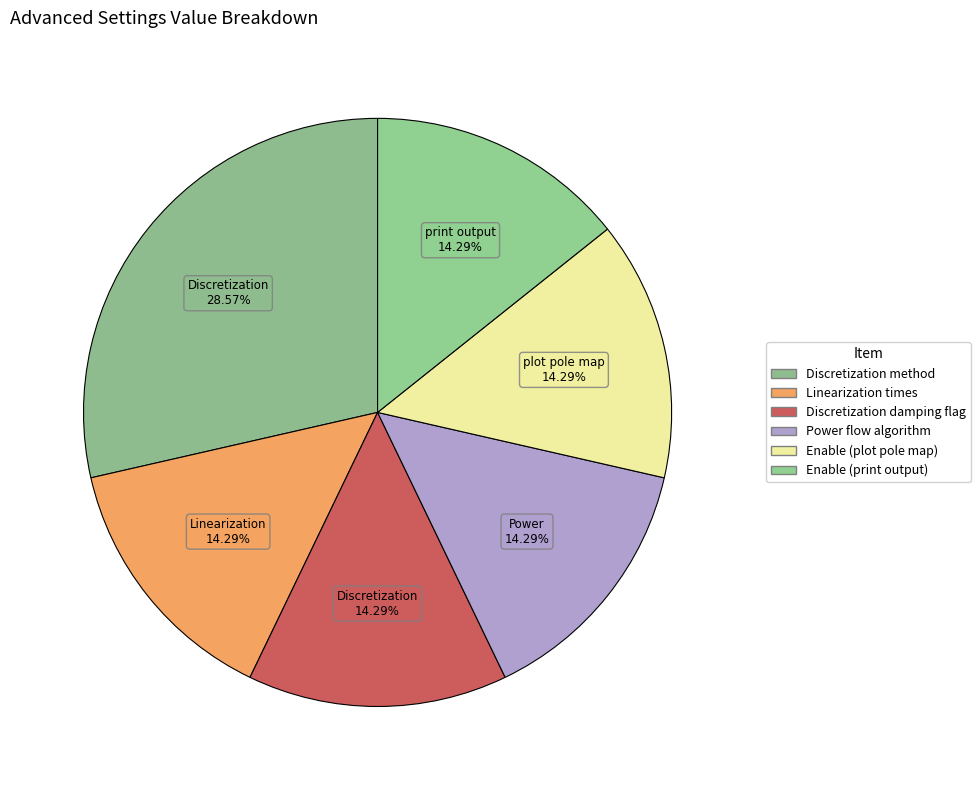

Count the number of slices in the pie.

6